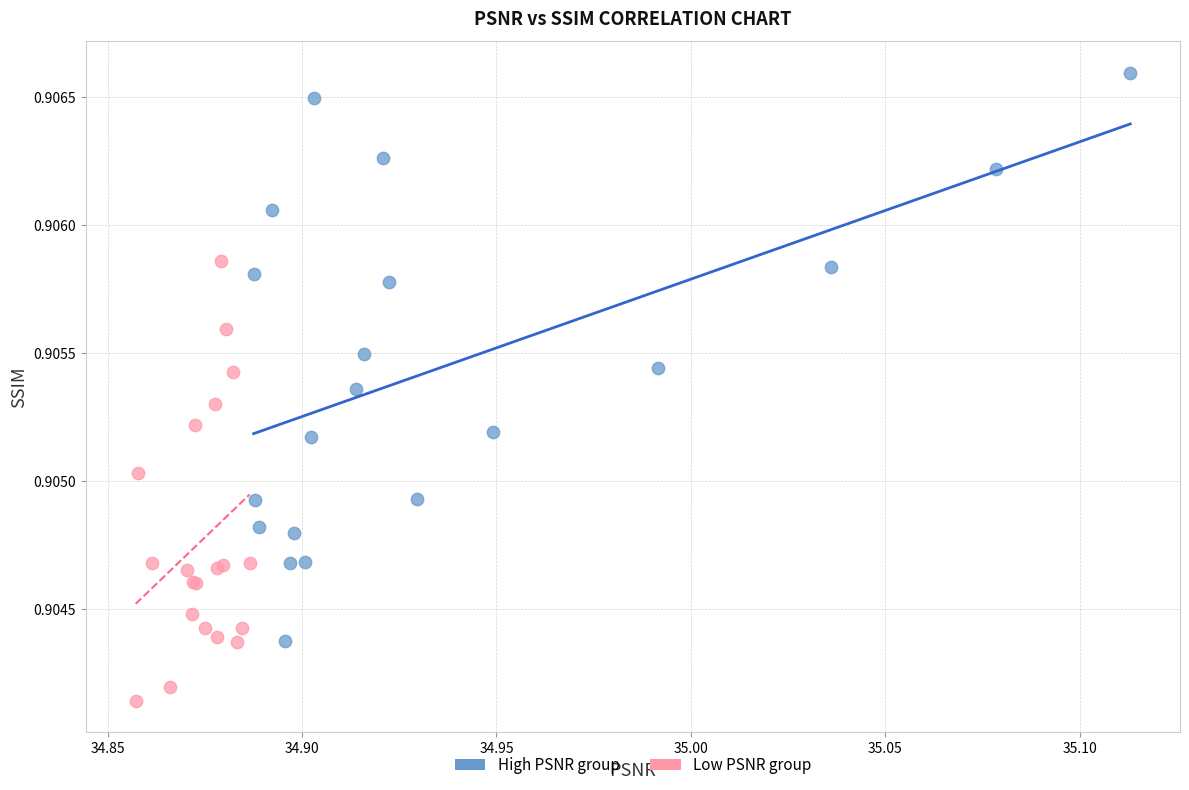

Which series reaches the maximum Y coordinate?

High PSNR group